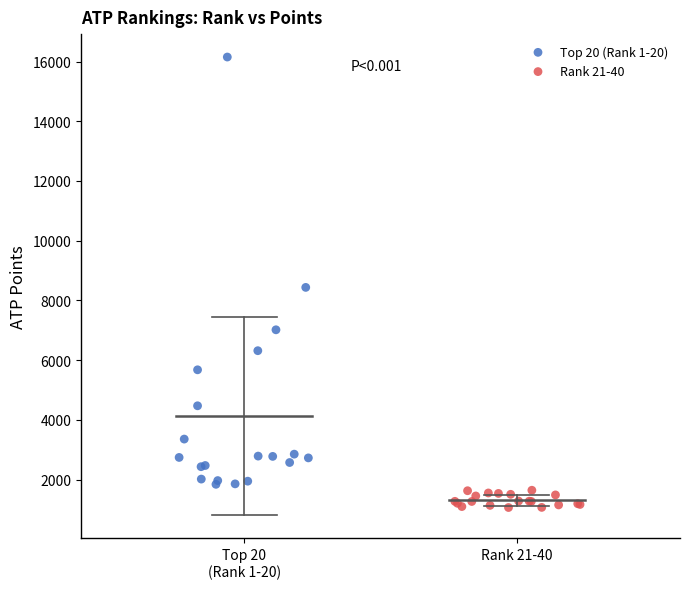

Which series has the largest Y range (max minus min)?

Top 20 (Rank 1-20)